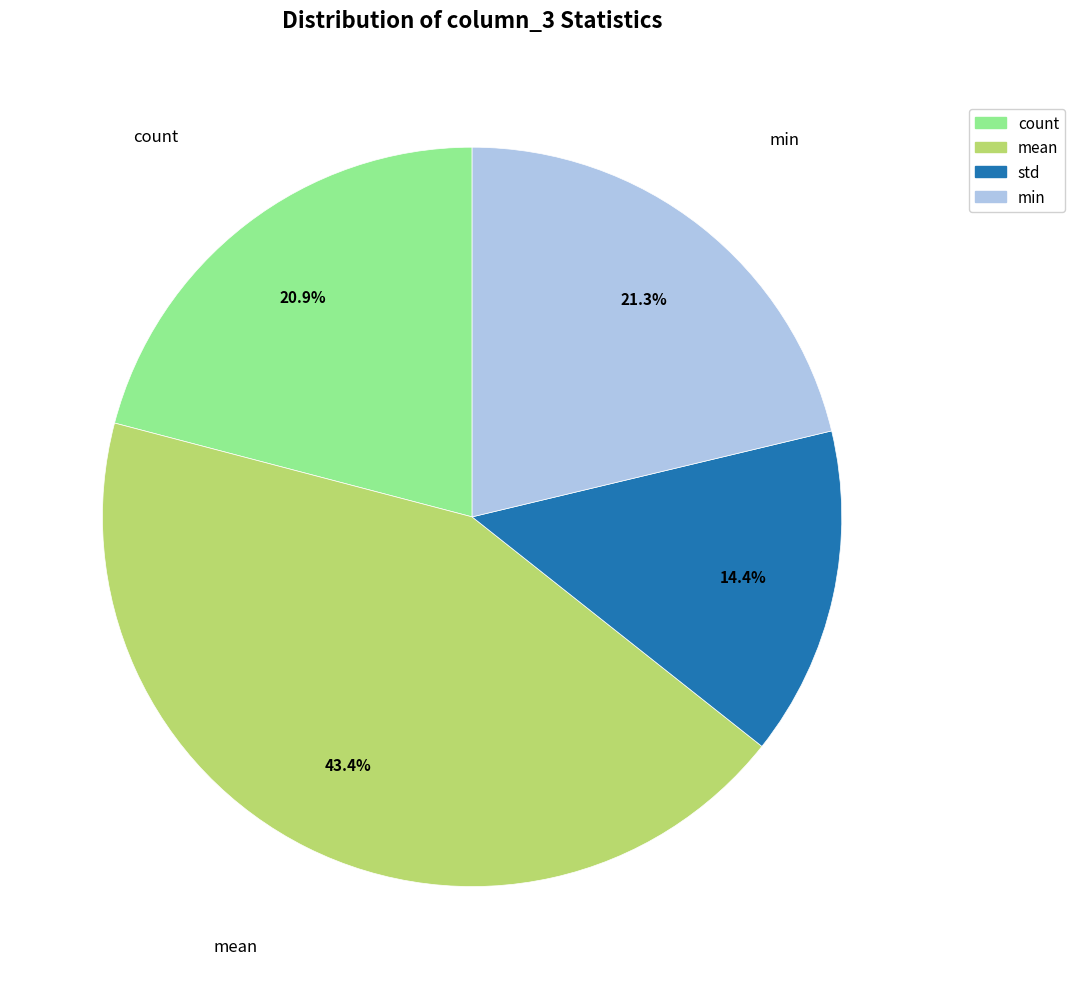

Count the number of slices in the pie.

4